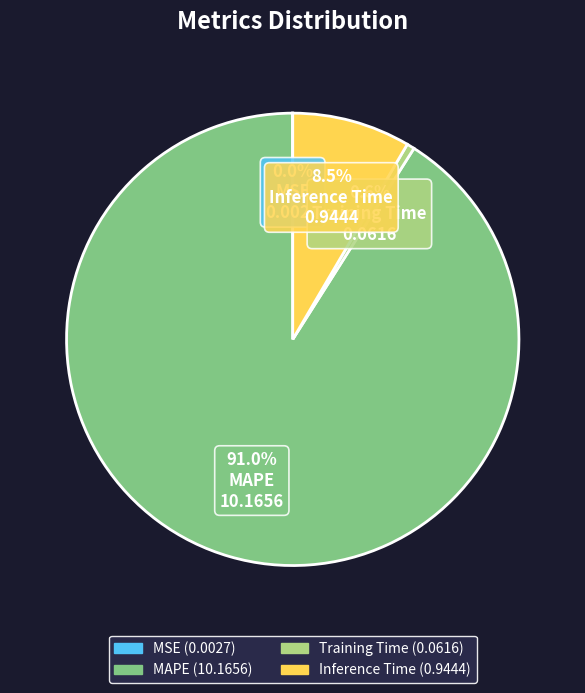

Combined, do Training Time and Inference Time account for over 50%?

No